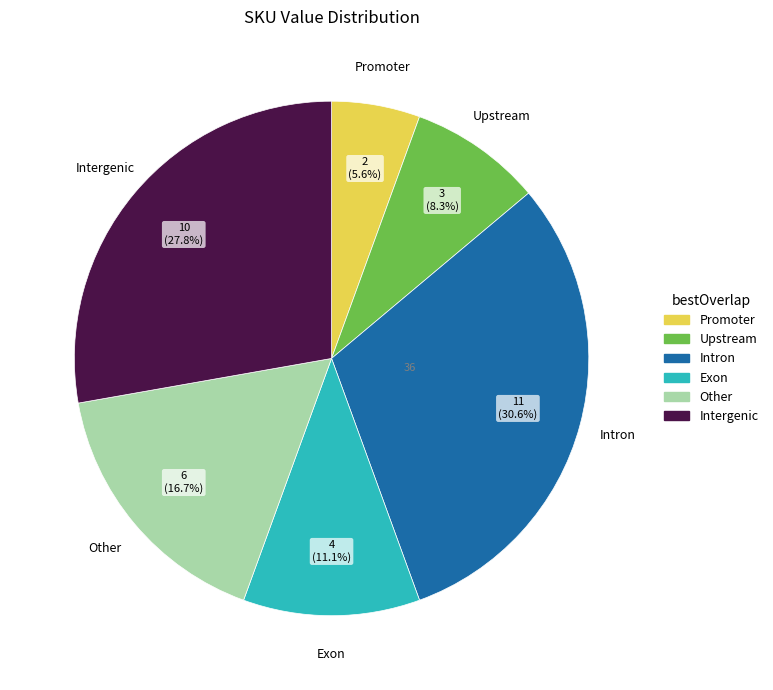

Is there a majority slice in this chart?

No